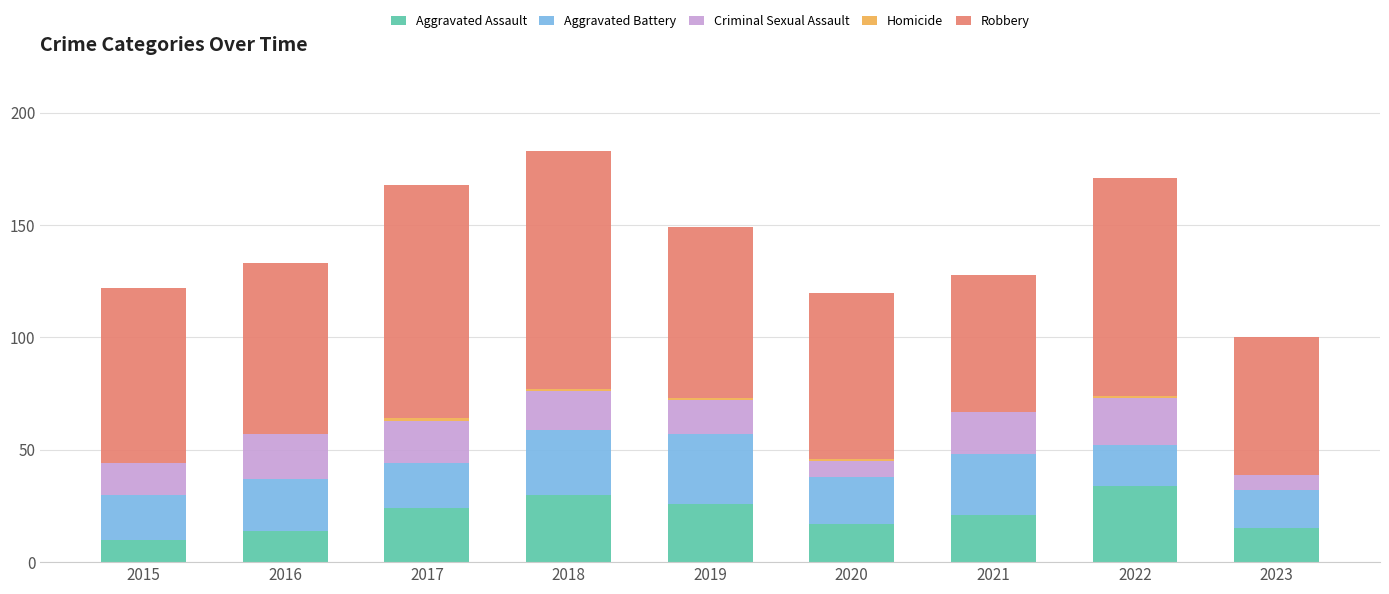

Does the chart contain stacked bars?

Yes